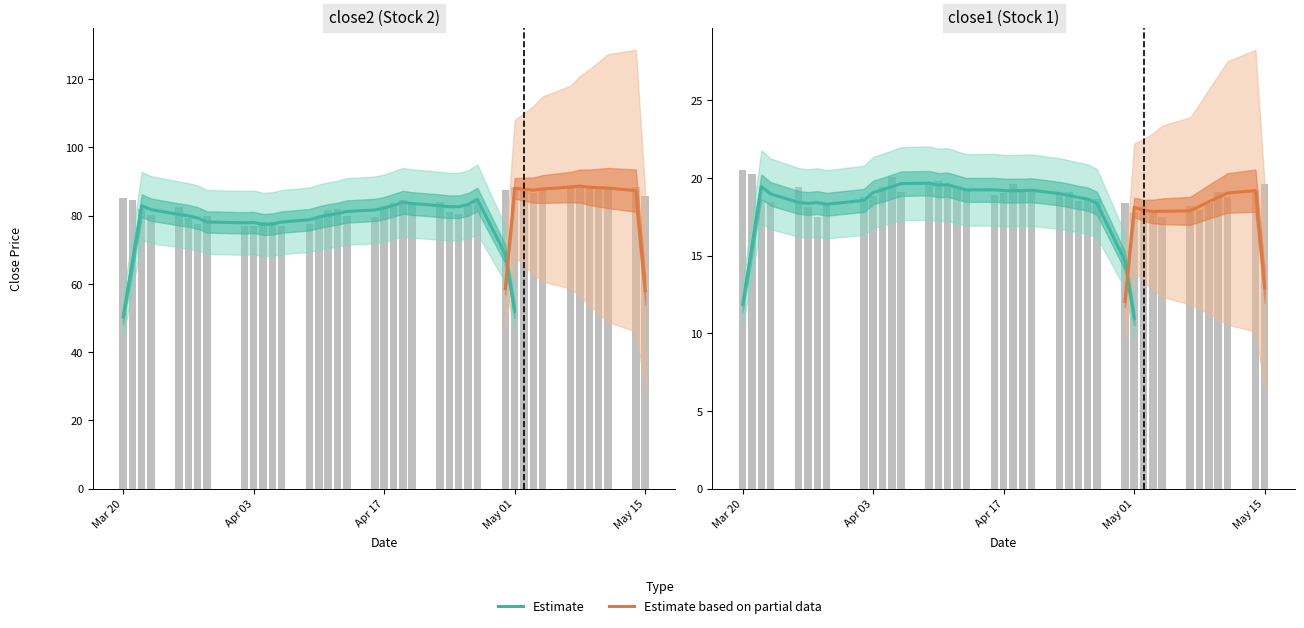

Which series has the largest total across all categories?

close2